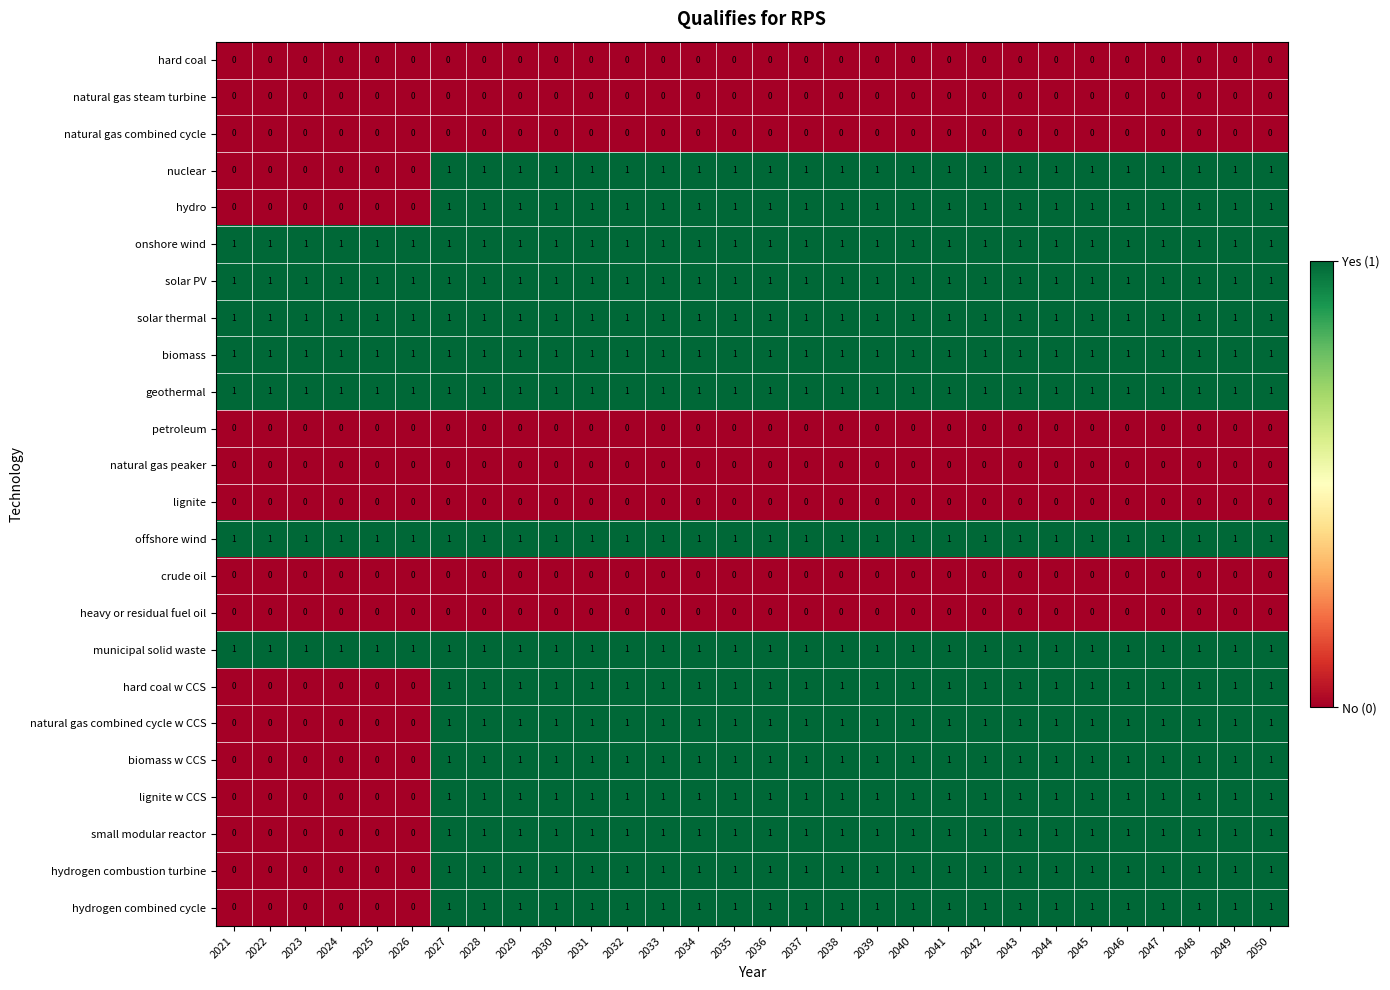

At how many categories does at least one series exceed 0?

30